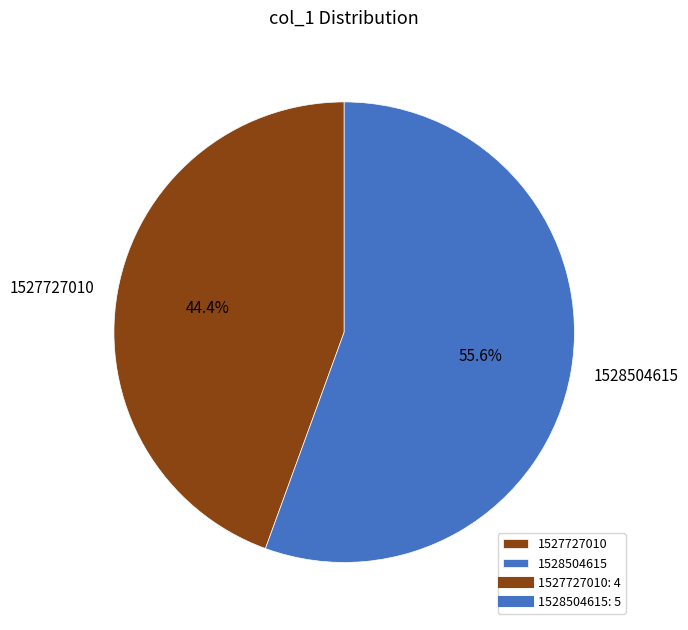

Which category has the smallest portion of the pie?

1527727010